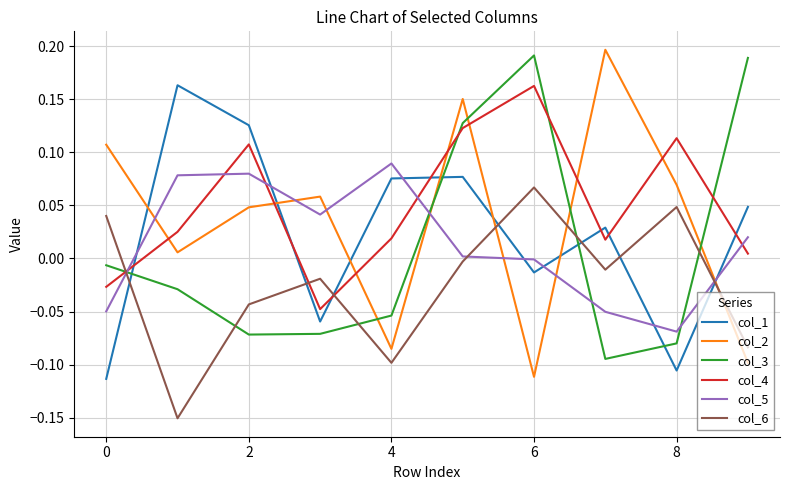

How many values in the col_2 series are below 0?

3